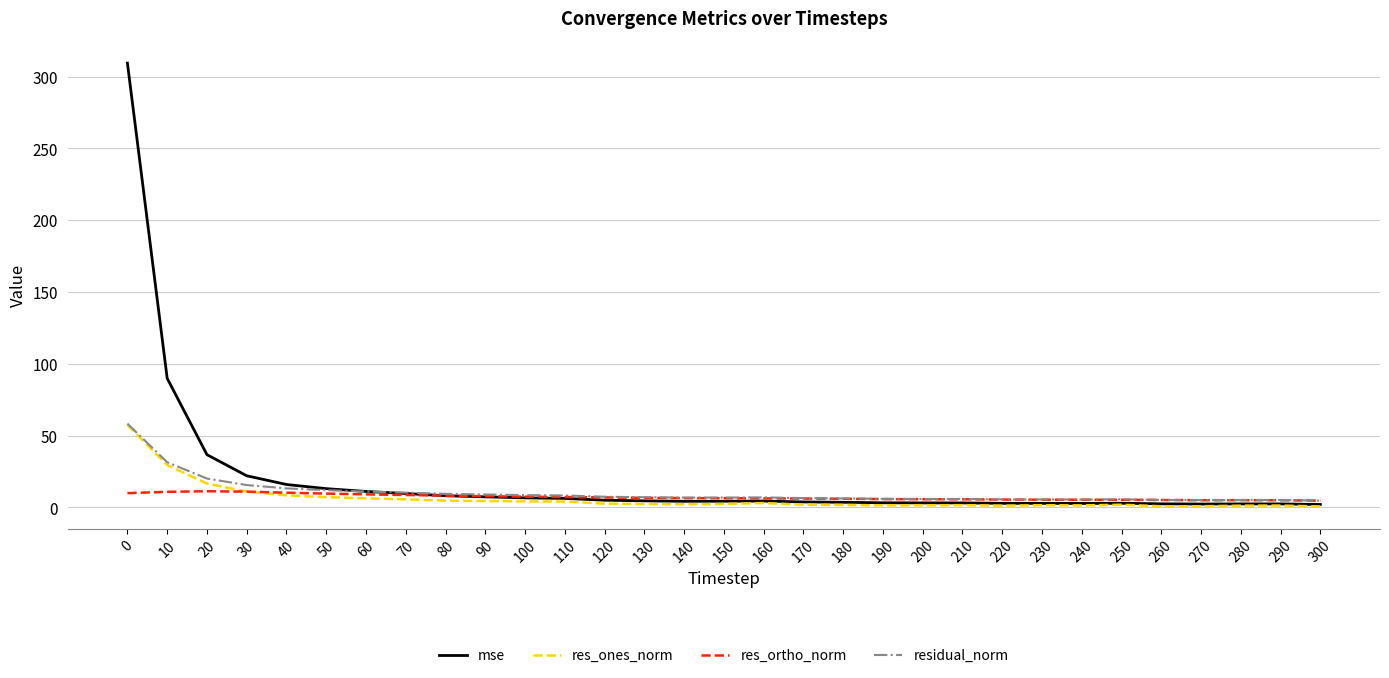

Which series has the widest spread of values?

mse